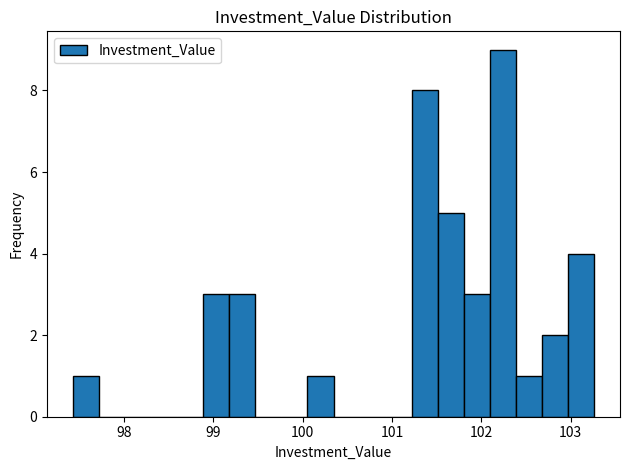

Around what value on the x-axis is the tallest bar? Give the approximate position of its centre, as read against the axis.

102.2